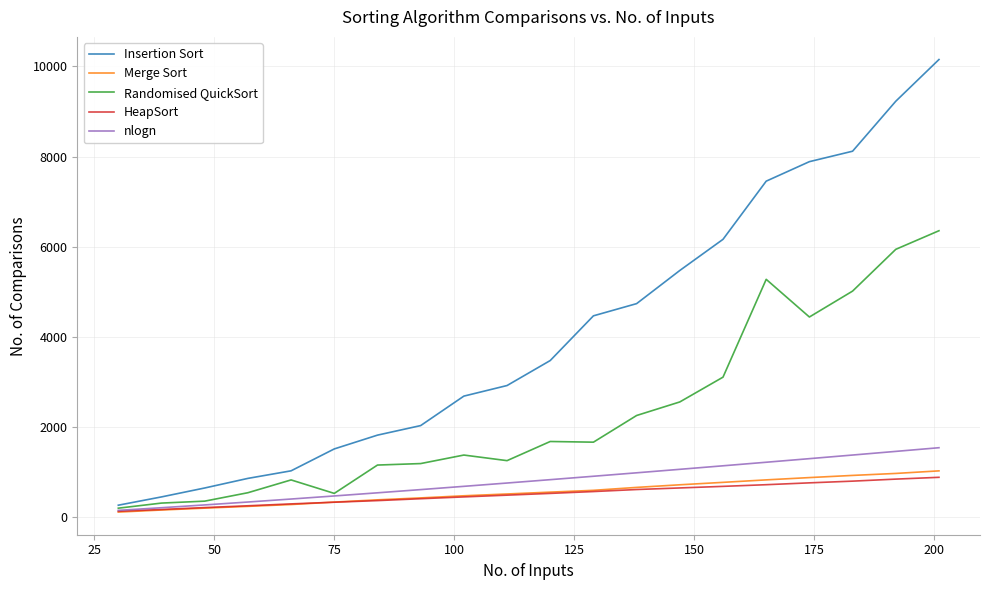

Which series has the largest total across all categories?

Insertion Sort